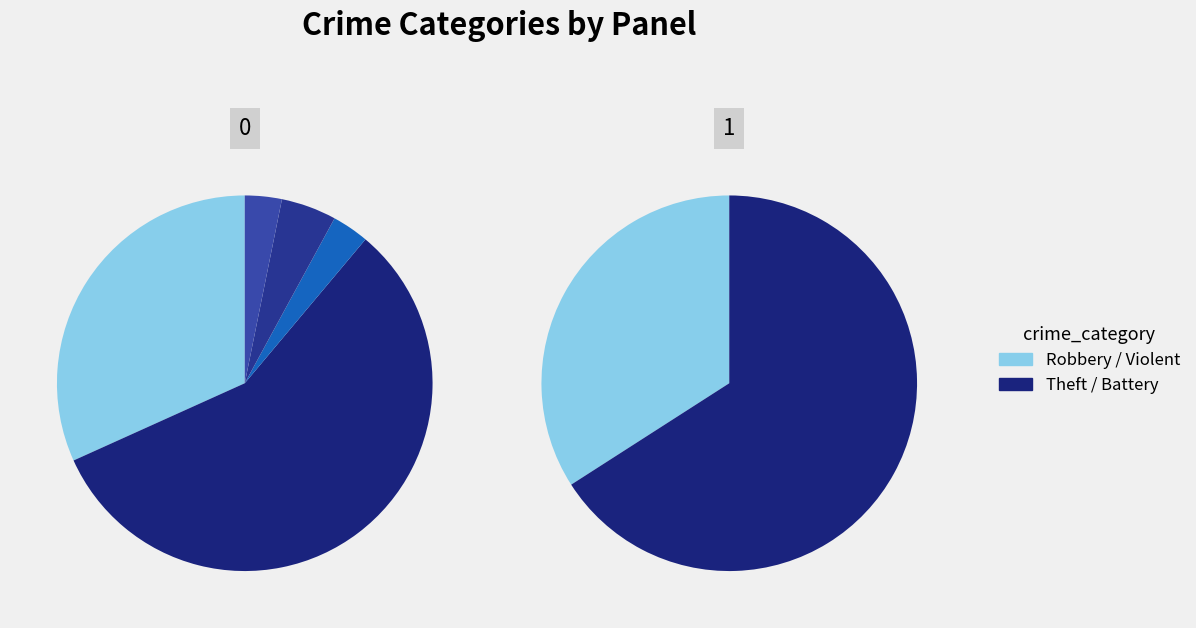

To the nearest percent, what is the average slice percentage?

14%